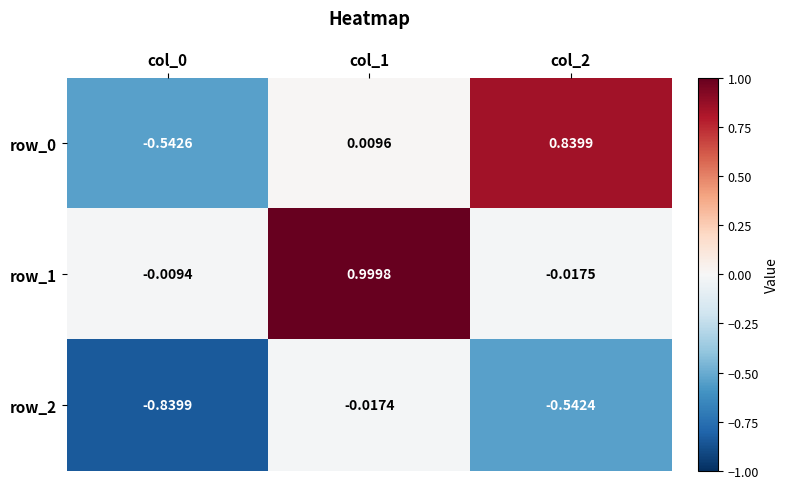

At which label does row_0 first exceed 0?

col_1